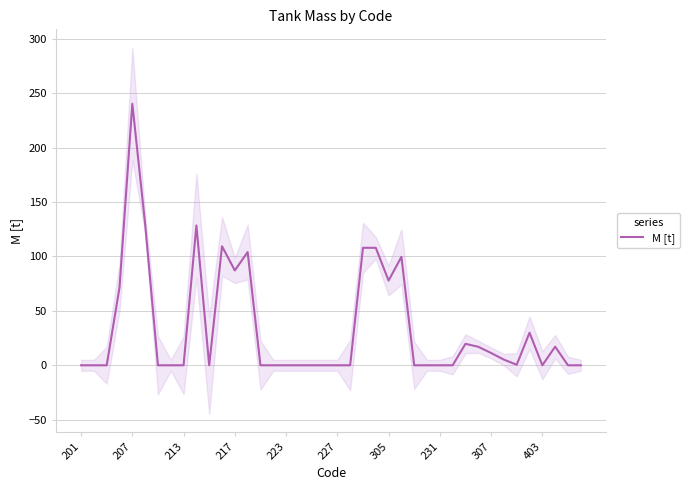

How many values exceed 0?

18